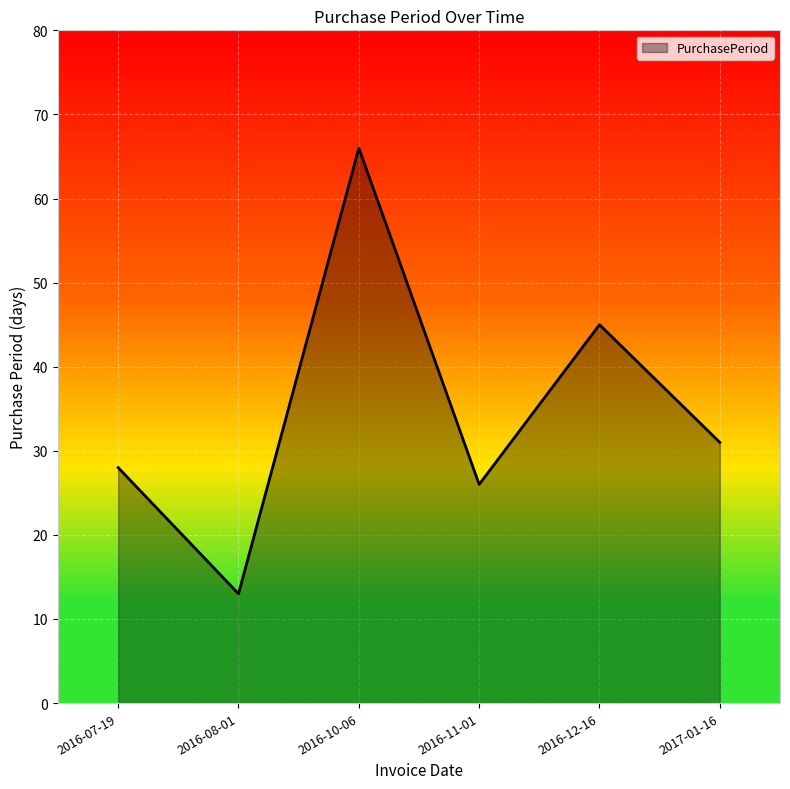

The chart shows a value of 28 at 2016-07-19. True or false?

True